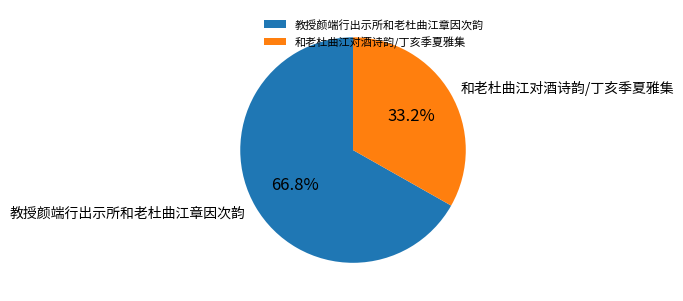

Is 和老杜曲江对酒诗韵/丁亥季夏雅集 the majority of the pie?

No